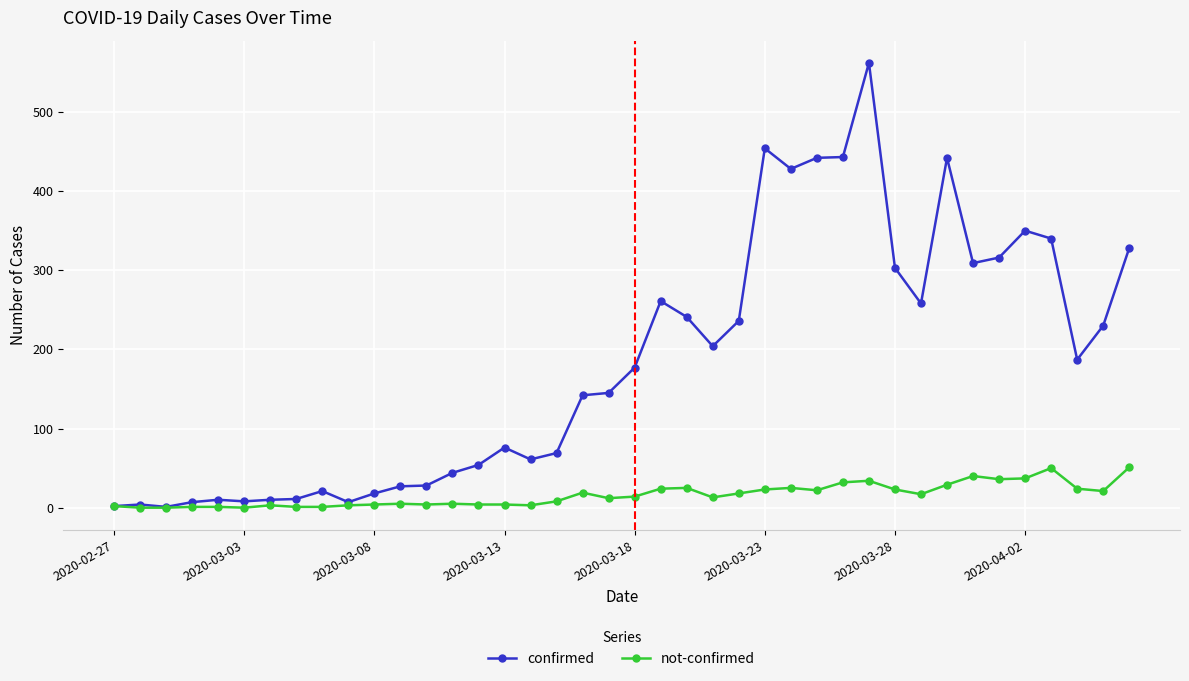

Count the number of data series in this chart.

2